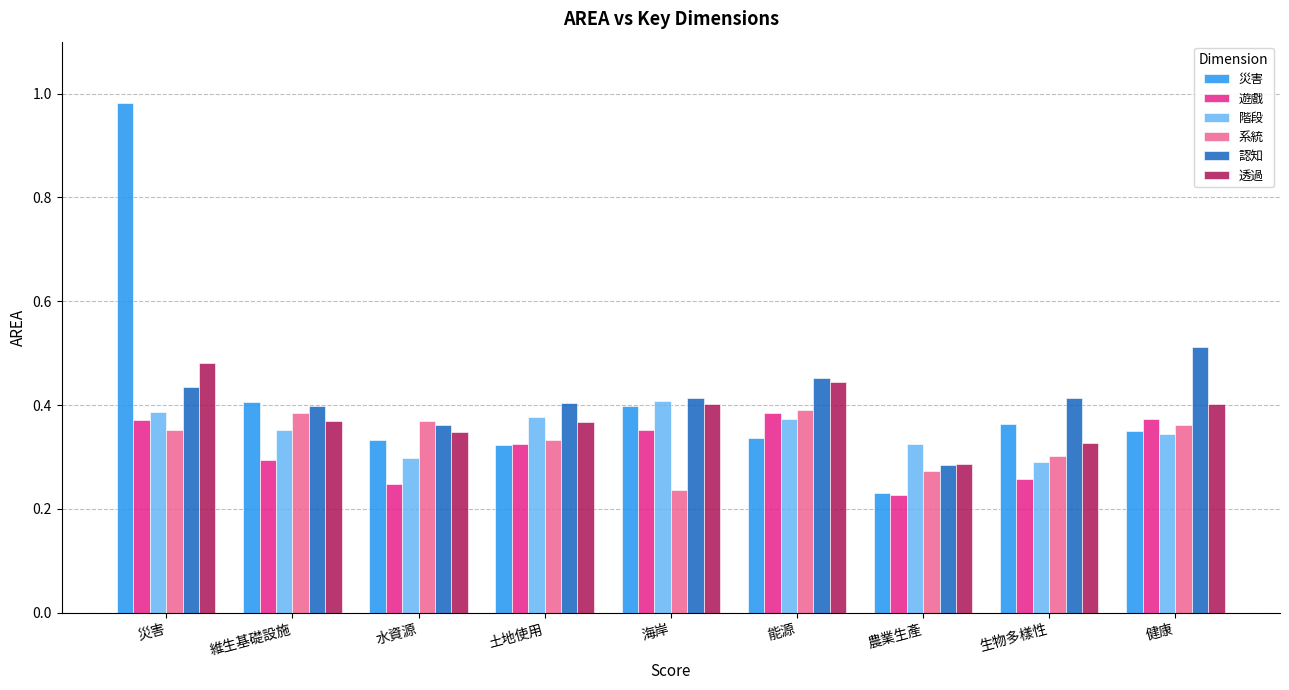

Which series has the largest range (max minus min)?

災害